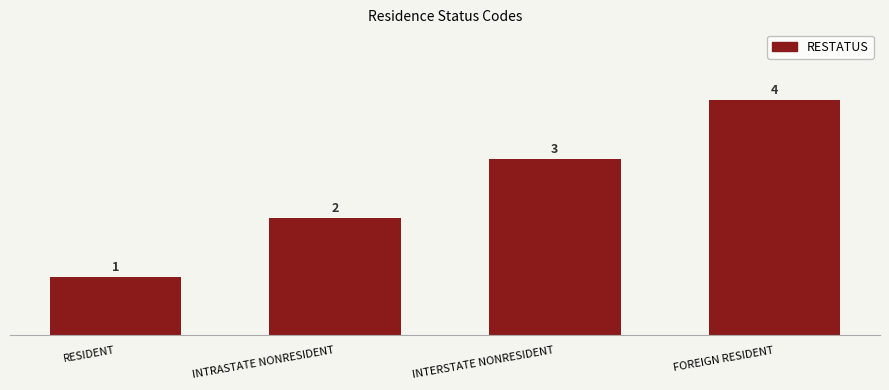

List the labels in order of value, smallest first.

RESIDENT, INTRASTATE NONRESIDENT, INTERSTATE NONRESIDENT, FOREIGN RESIDENT